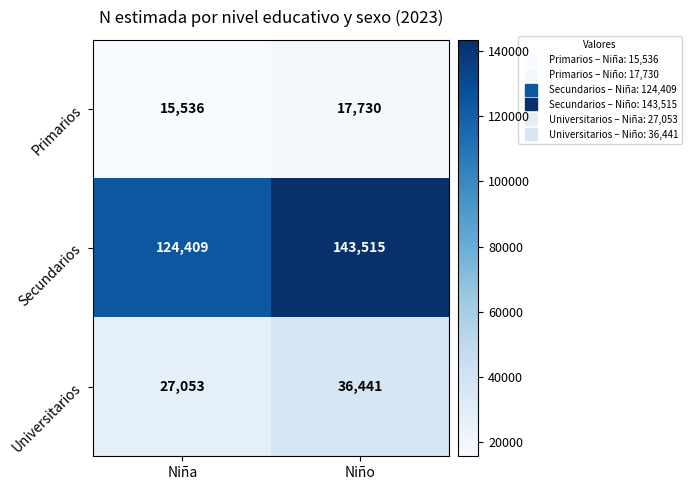

Count the number of categories in the chart.

2